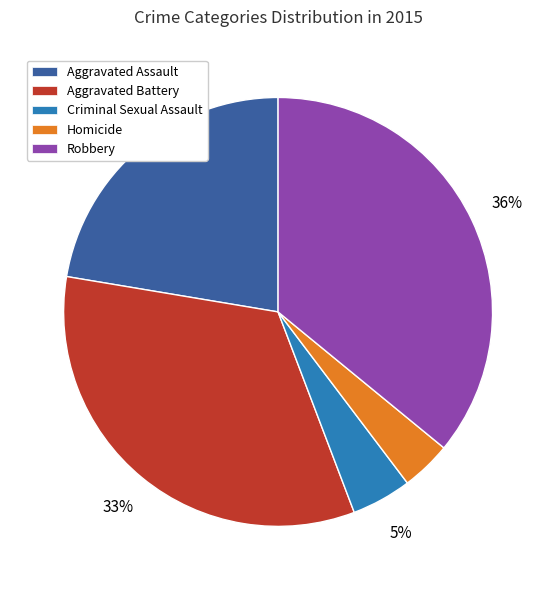

Between Aggravated Battery and Criminal Sexual Assault, which is larger?

Aggravated Battery